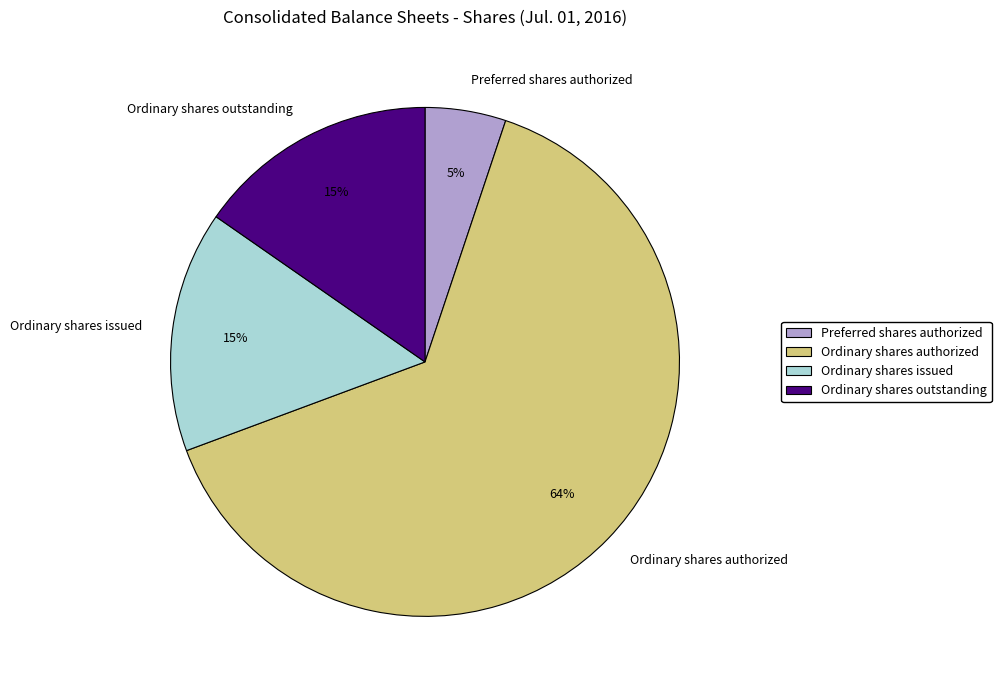

What is the ratio of the value at Preferred shares authorized to the value at Ordinary shares outstanding?

0.3